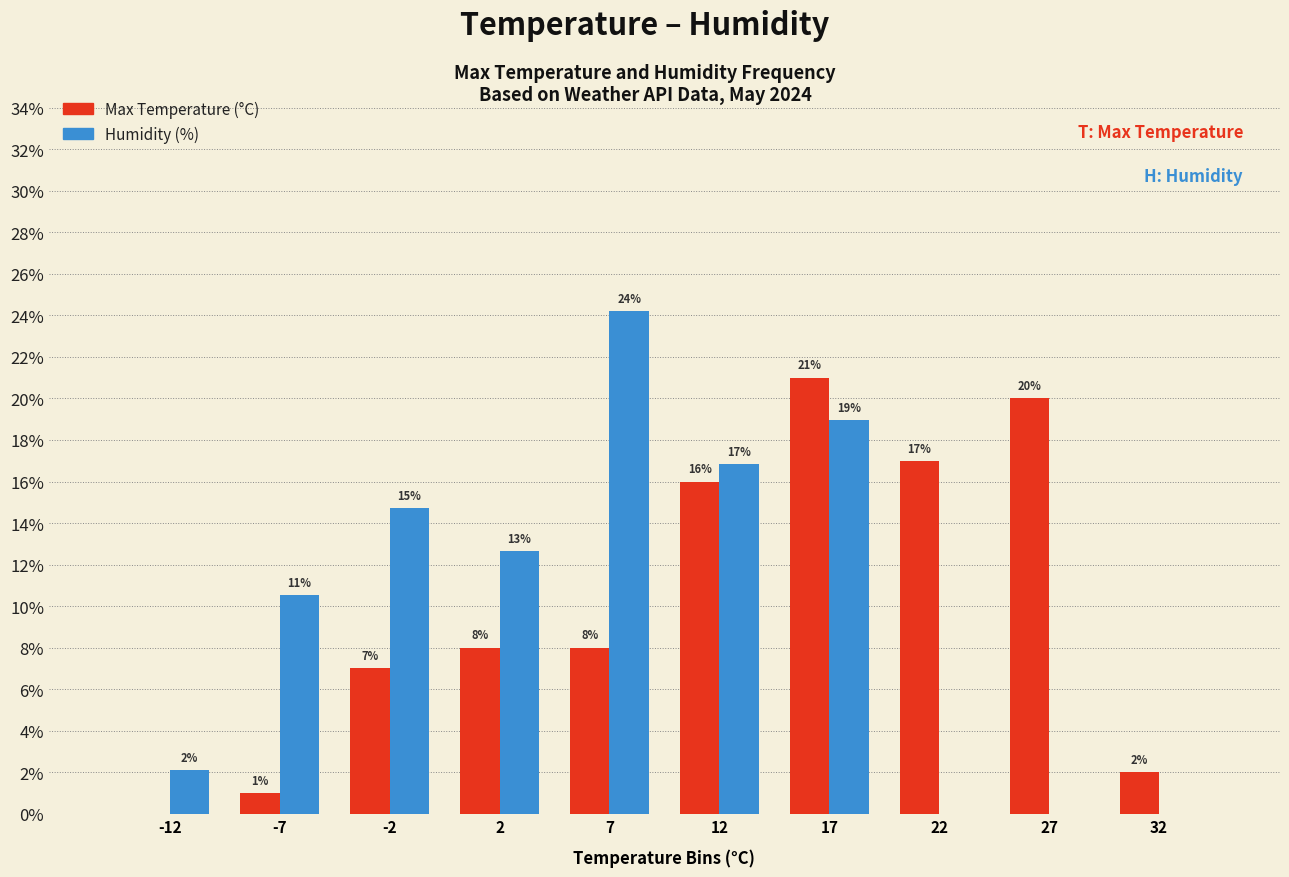

In the Humidity (%) series, which range on the x-axis has the tallest bar?

5 to 10